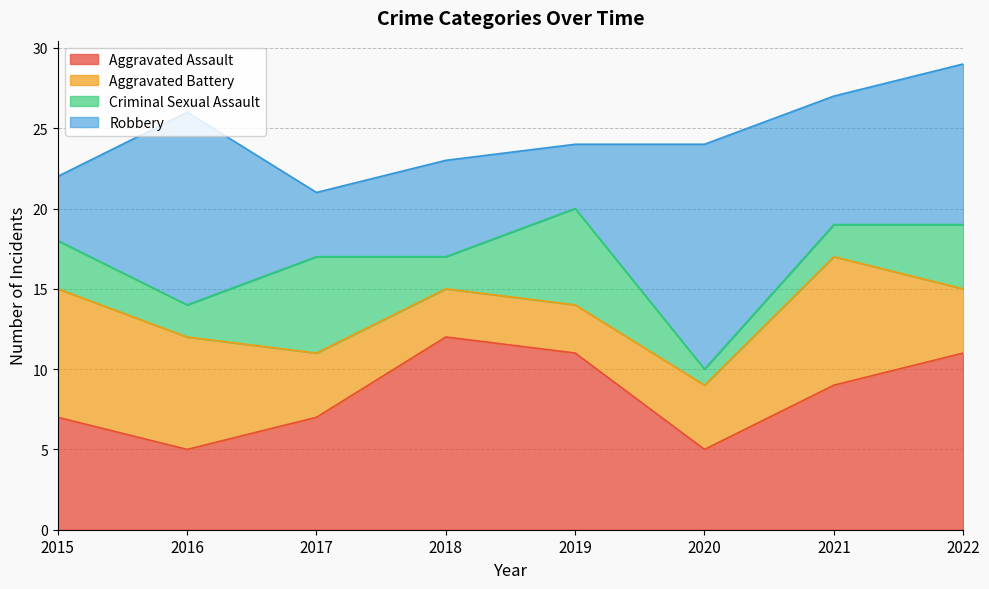

What is the difference between the maximum and minimum values in the Criminal Sexual Assault series?

5